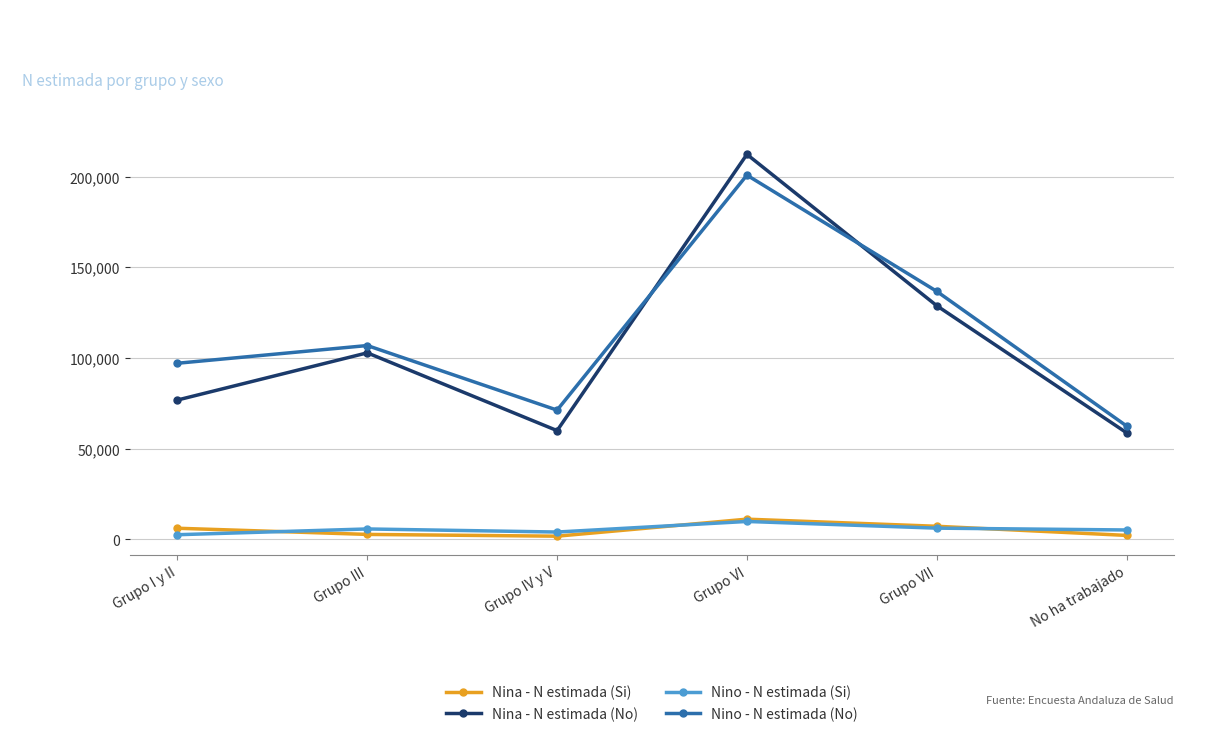

What is the difference between the maximum and second lowest values in the Nino - N estimada (No) series?

129595